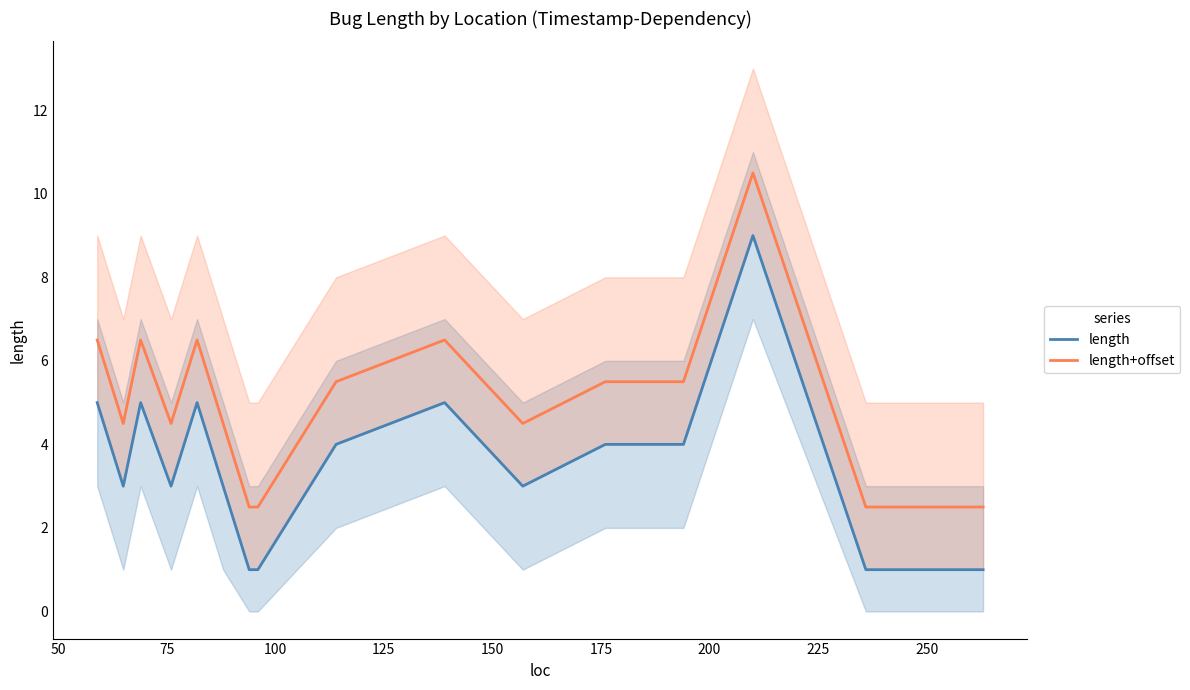

Is this an area chart (filled region under the line)?

No